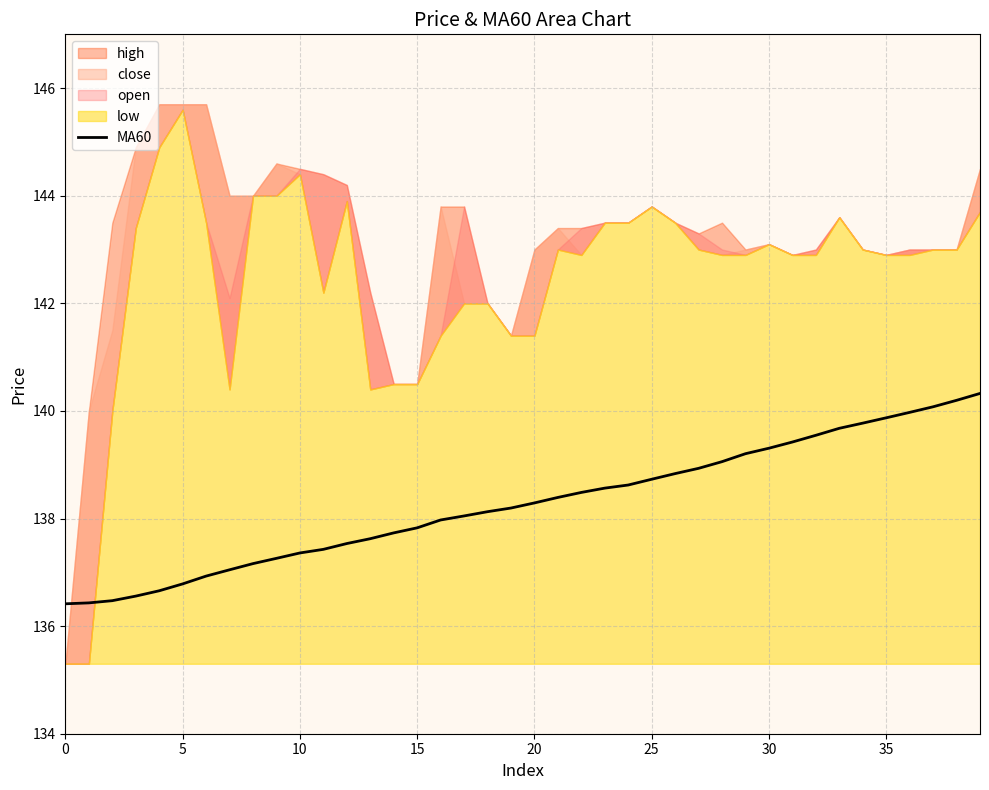

Between 20 and 32, which is larger?

32